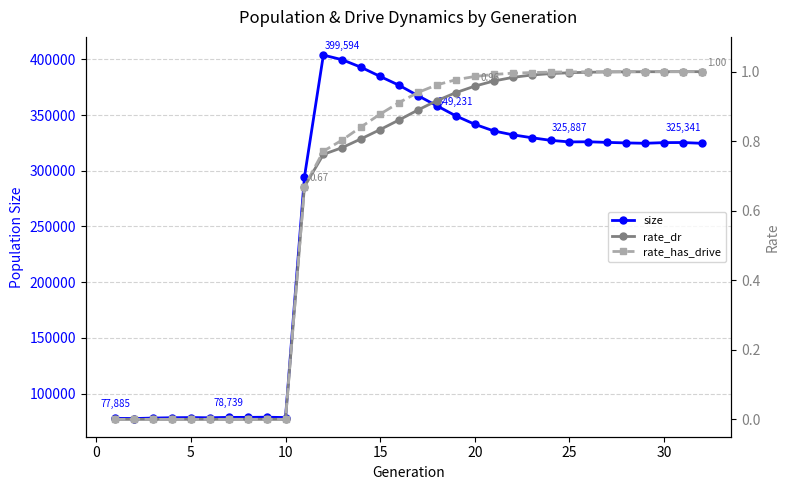

What is the maximum value shown in the chart?

403815.0